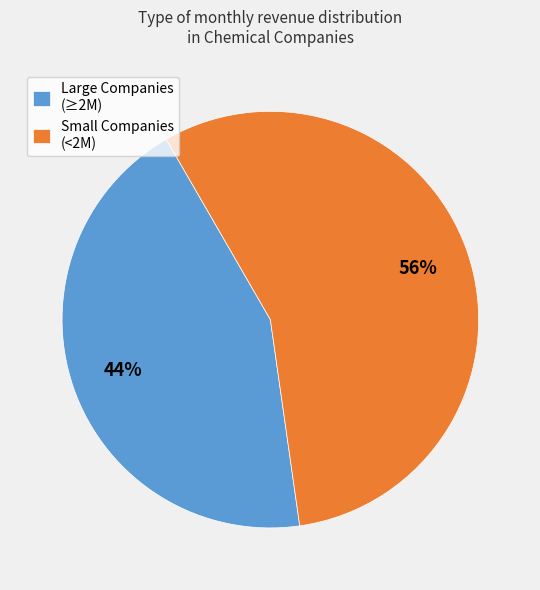

Is the sum of Large Companies (≥2M) and Small Companies (<2M) greater than half?

Yes